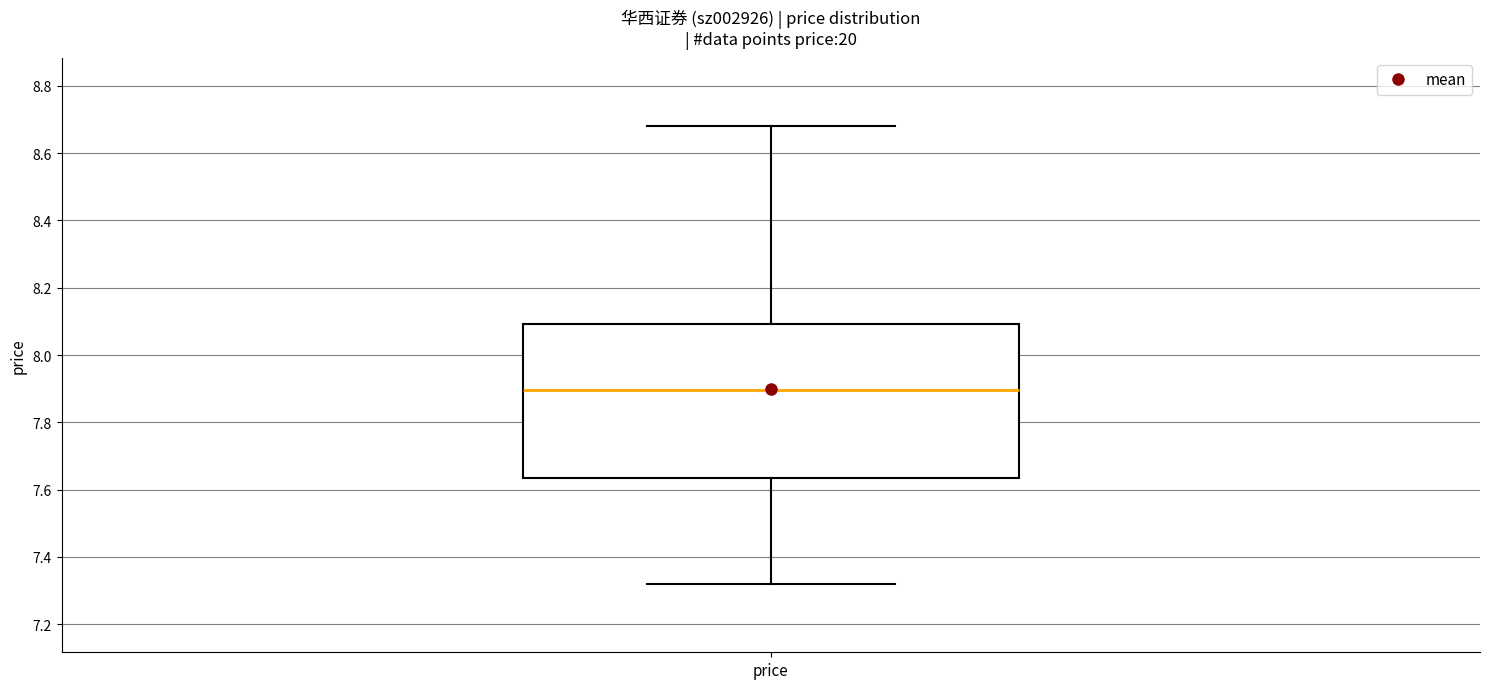

Read this box plot against the y-axis: the position of the median line, the range covered by the box, and the ends of both whiskers. The values are not printed on the chart, so give them approximately, as read against the axis.

median 7.90, box 7.64 to 8.10, whiskers 7.32 to 8.68